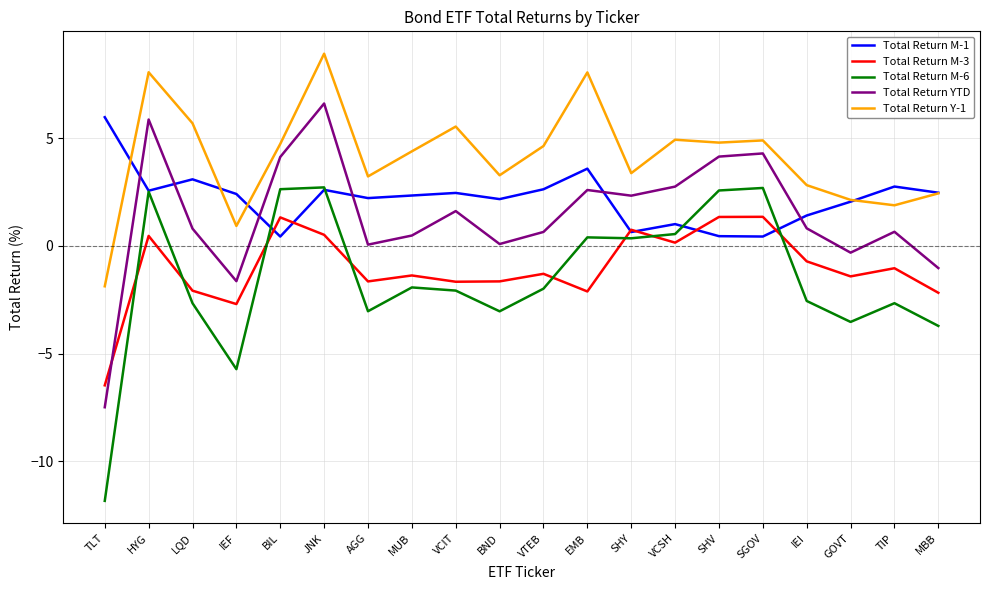

Is it true that Total Return M-6 equals 2.5 at HYG?

True